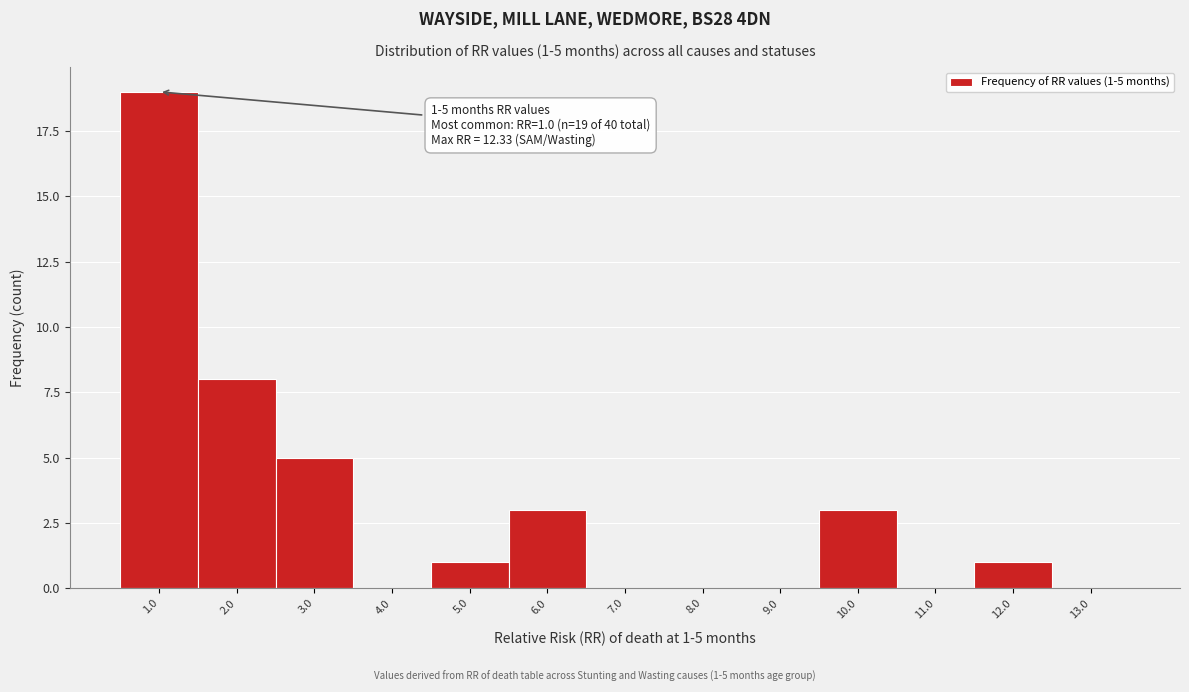

Which range on the x-axis has the tallest bar?

0.5 to 1.5